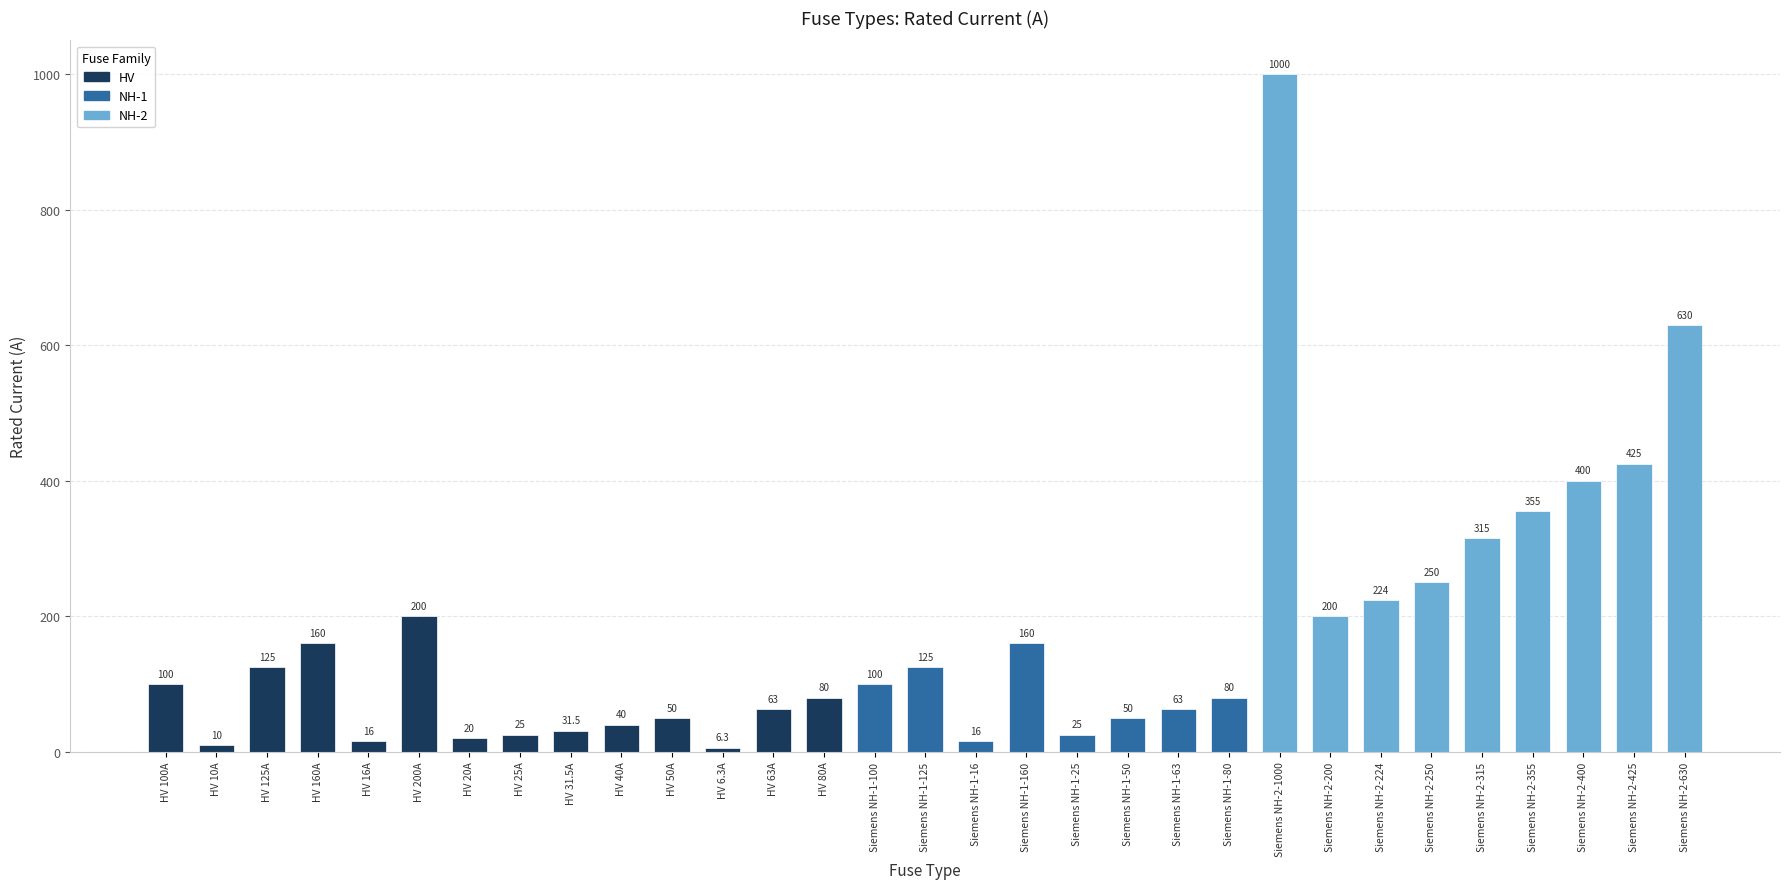

What is the maximum value shown in the chart?

1000.0